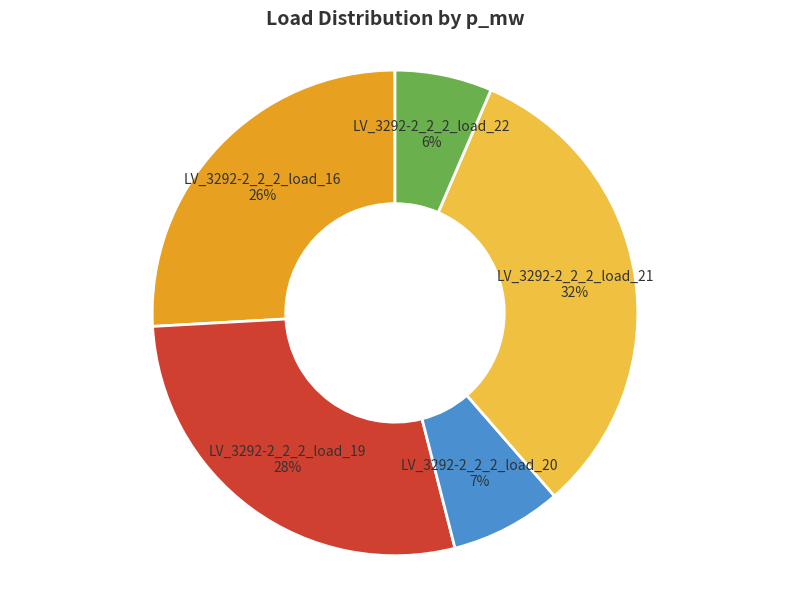

How many segments does this pie chart have?

5